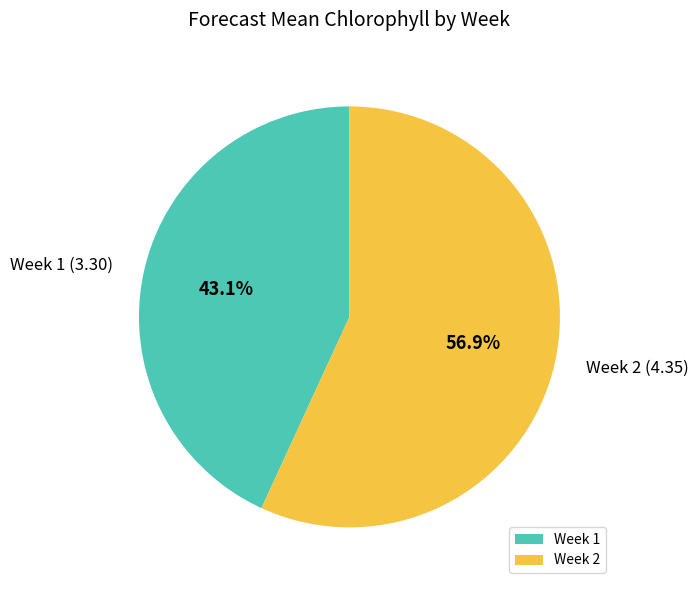

To the nearest percent, what is the difference between the Week 2 and Week 1 slice percentages?

14%